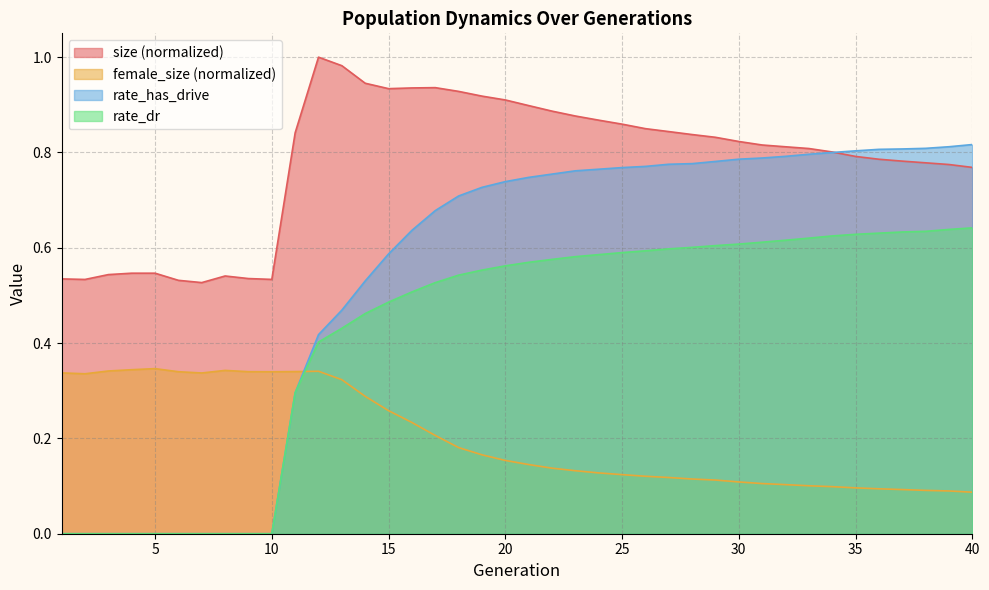

Does the chart display data point markers on the line(s)?

No